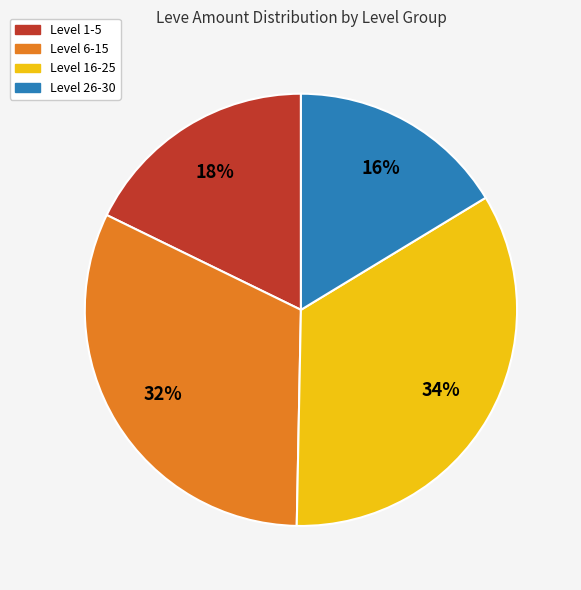

To the nearest percent, what percentage of the pie is Level 26-30?

16%